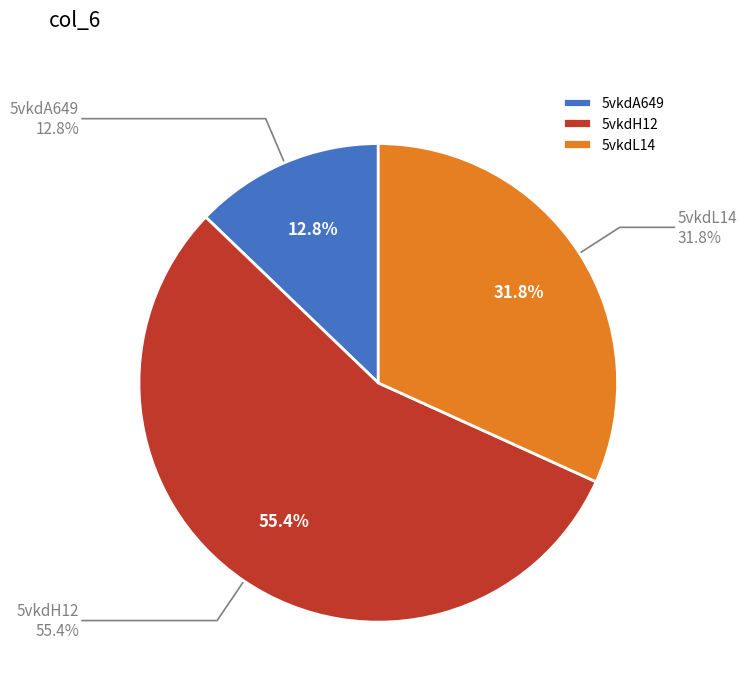

Which category has the smallest portion of the pie?

5vkdA649